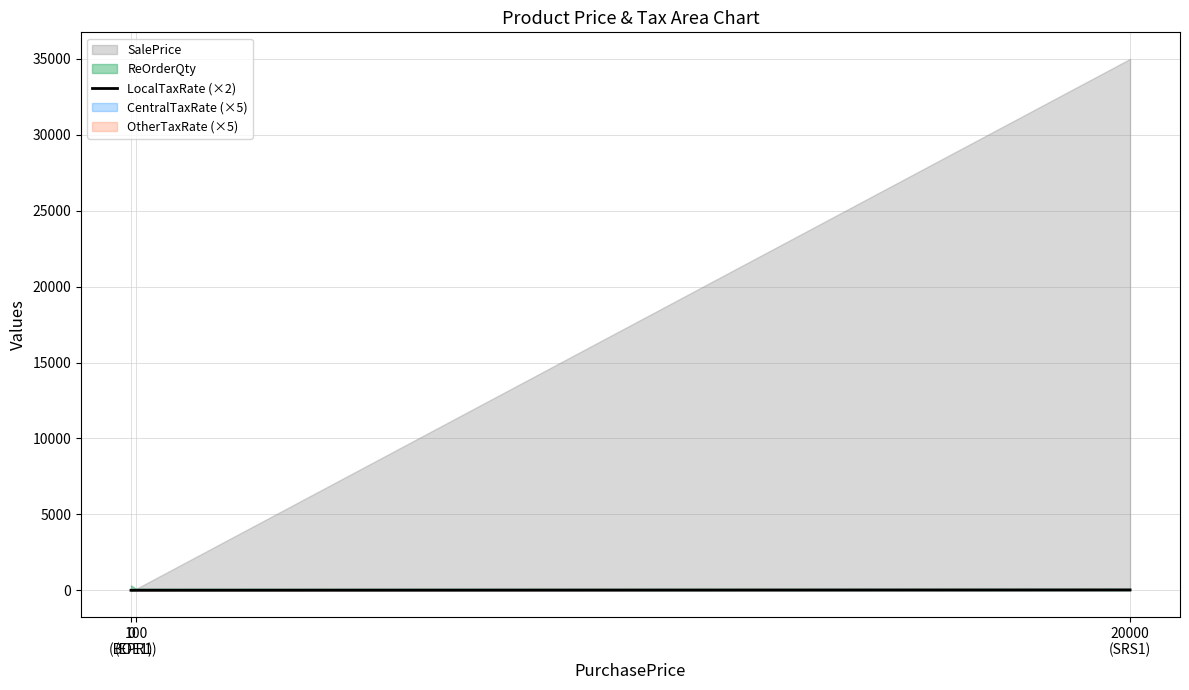

Which label corresponds to the smallest value in the chart?

0
(BOE1)